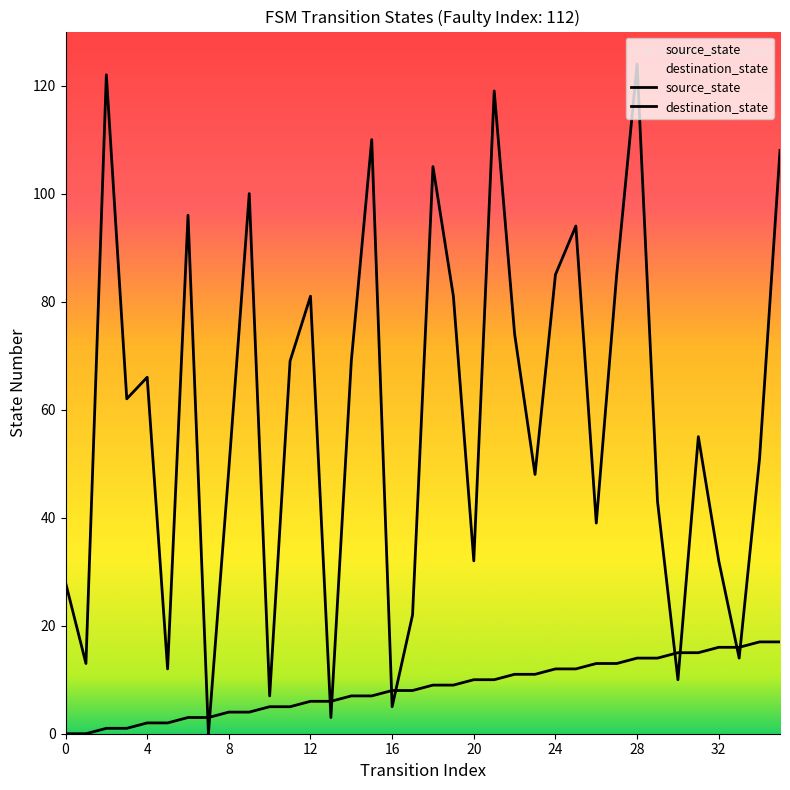

True or false: source_state has a value of 7 at 14.

True